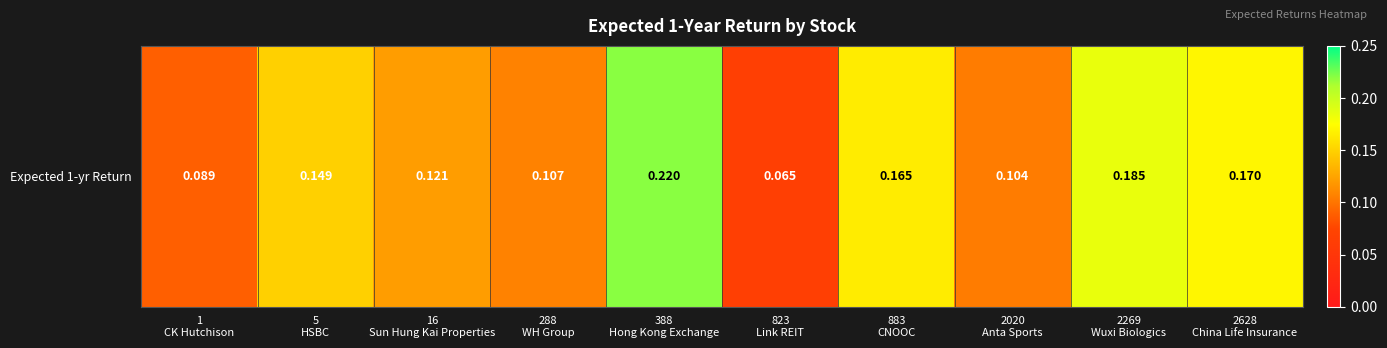

What is the sum of the values at 2020
Anta Sports and 883
CNOOC?

0.3